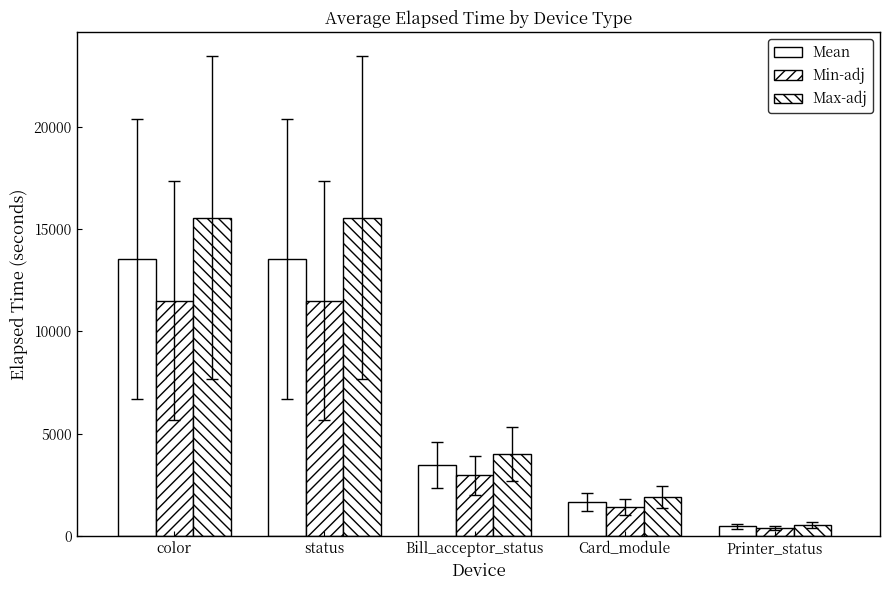

How many series are shown in this chart?

3